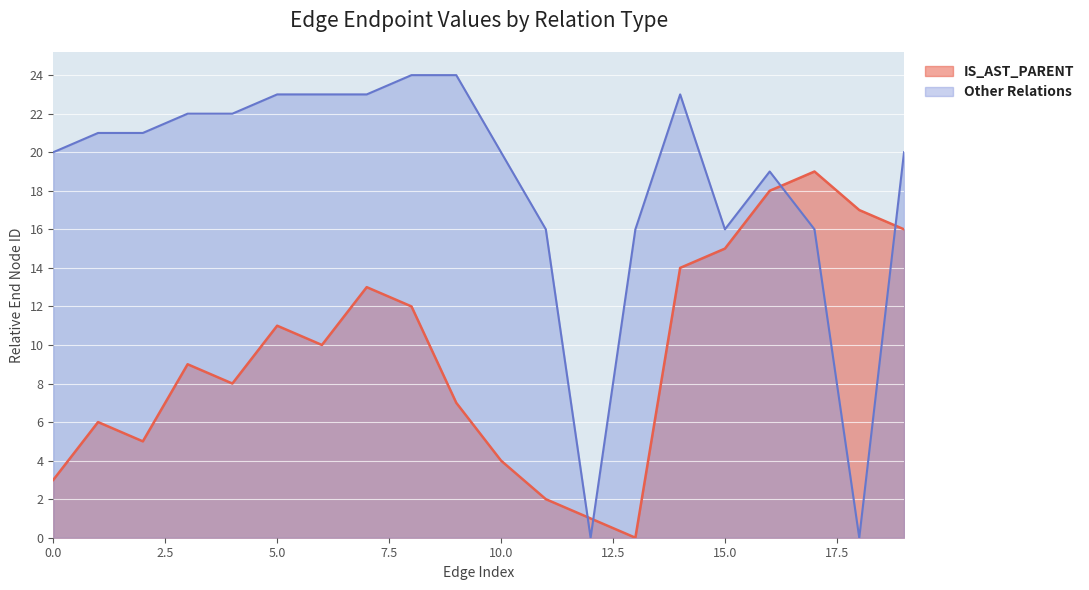

What is the difference between the maximum and minimum values in the Other_Relations series?

24